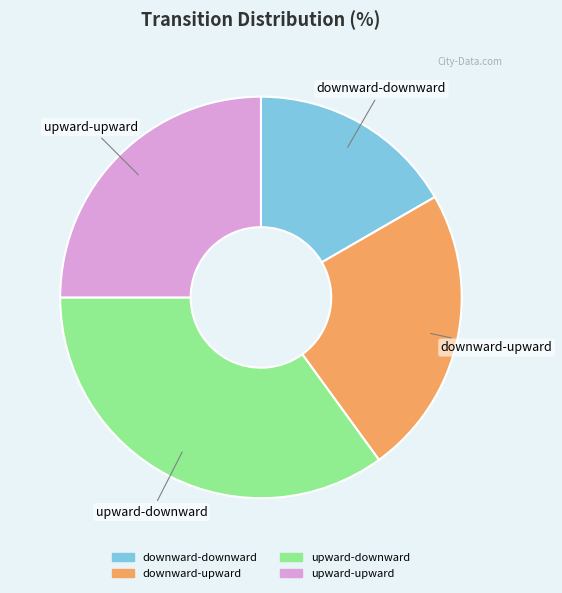

Rank the categories by value from lowest to highest.

downward-downward, downward-upward, upward-upward, upward-downward